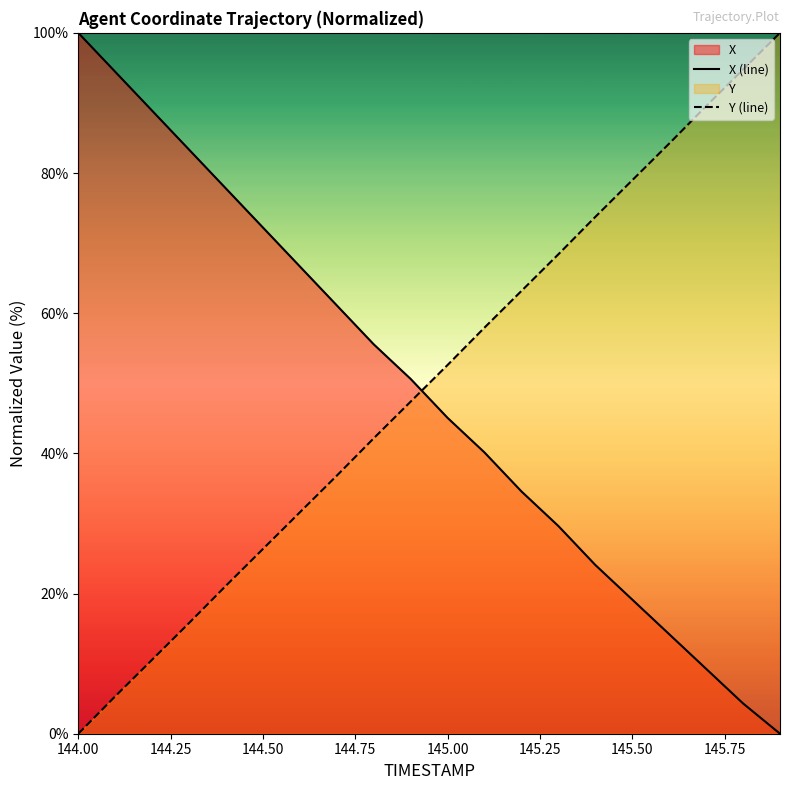

Which category has the lowest value in the Y (line) series?

144.00